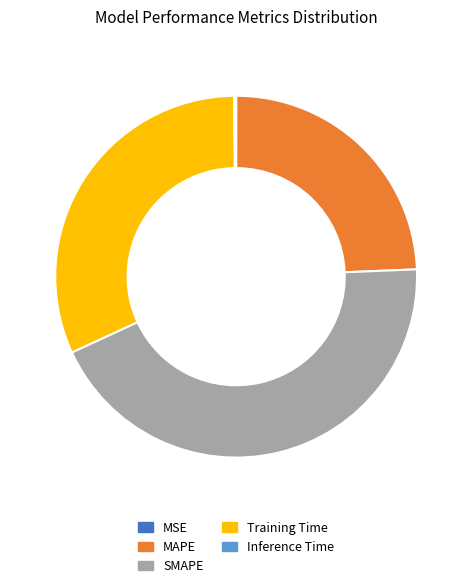

Does any single category account for the majority?

No